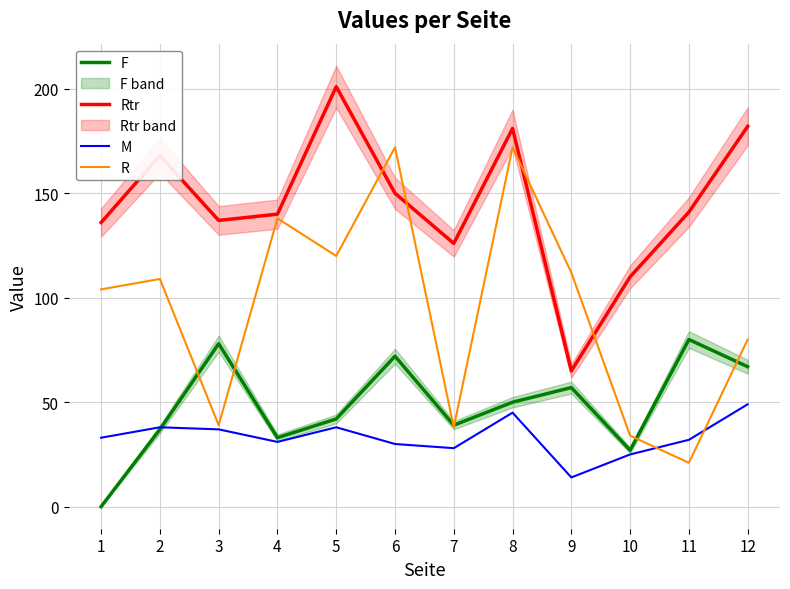

Reading left to right, list all the values displayed in this chart.

F: 1=0	2=37	3=78	4=33	5=42	6=72	7=39	8=50	9=57	10=27	11=80	12=67
Rtr: 1=136	2=168	3=137	4=140	5=201	6=150	7=126	8=181	9=65	10=110	11=141	12=182
M: 1=33	2=38	3=37	4=31	5=38	6=30	7=28	8=45	9=14	10=25	11=32	12=49
R: 1=104	2=109	3=39	4=138	5=120	6=172	7=38	8=172	9=112	10=34	11=21	12=80